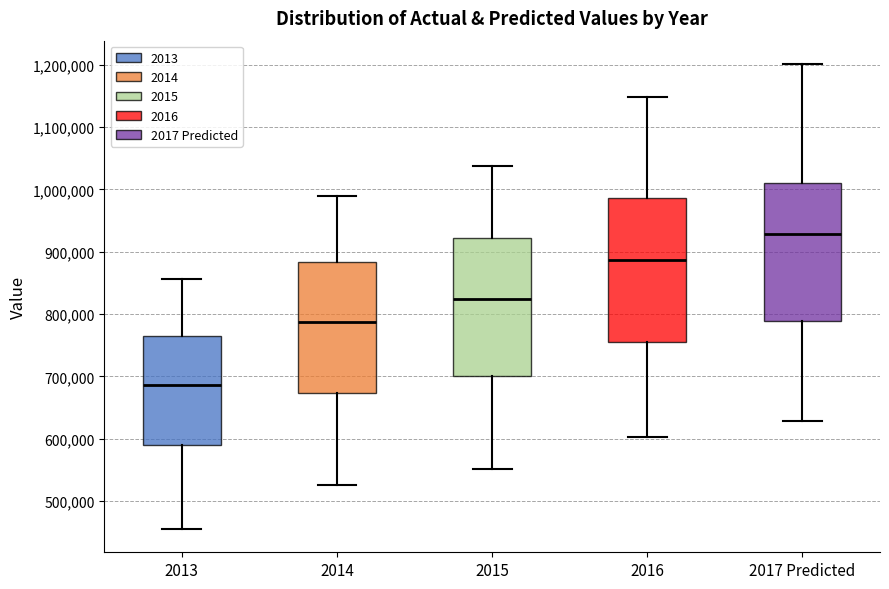

Which box's median line is the lowest?

2013